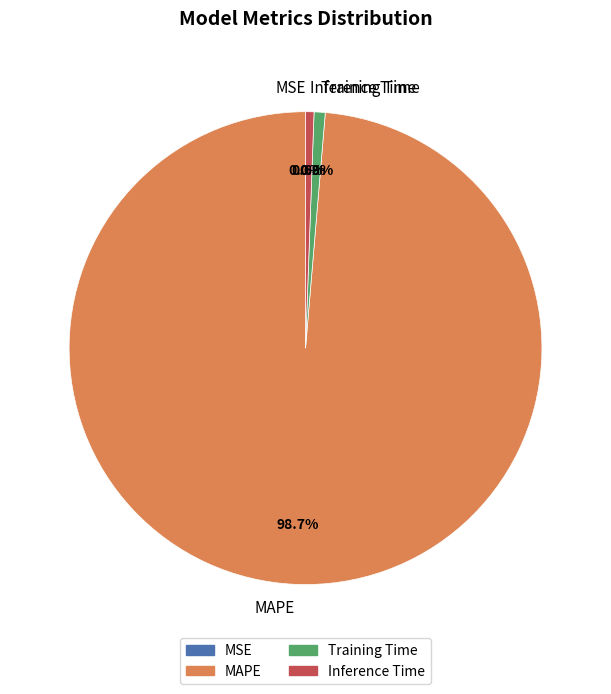

What is the largest slice in the pie chart?

MAPE